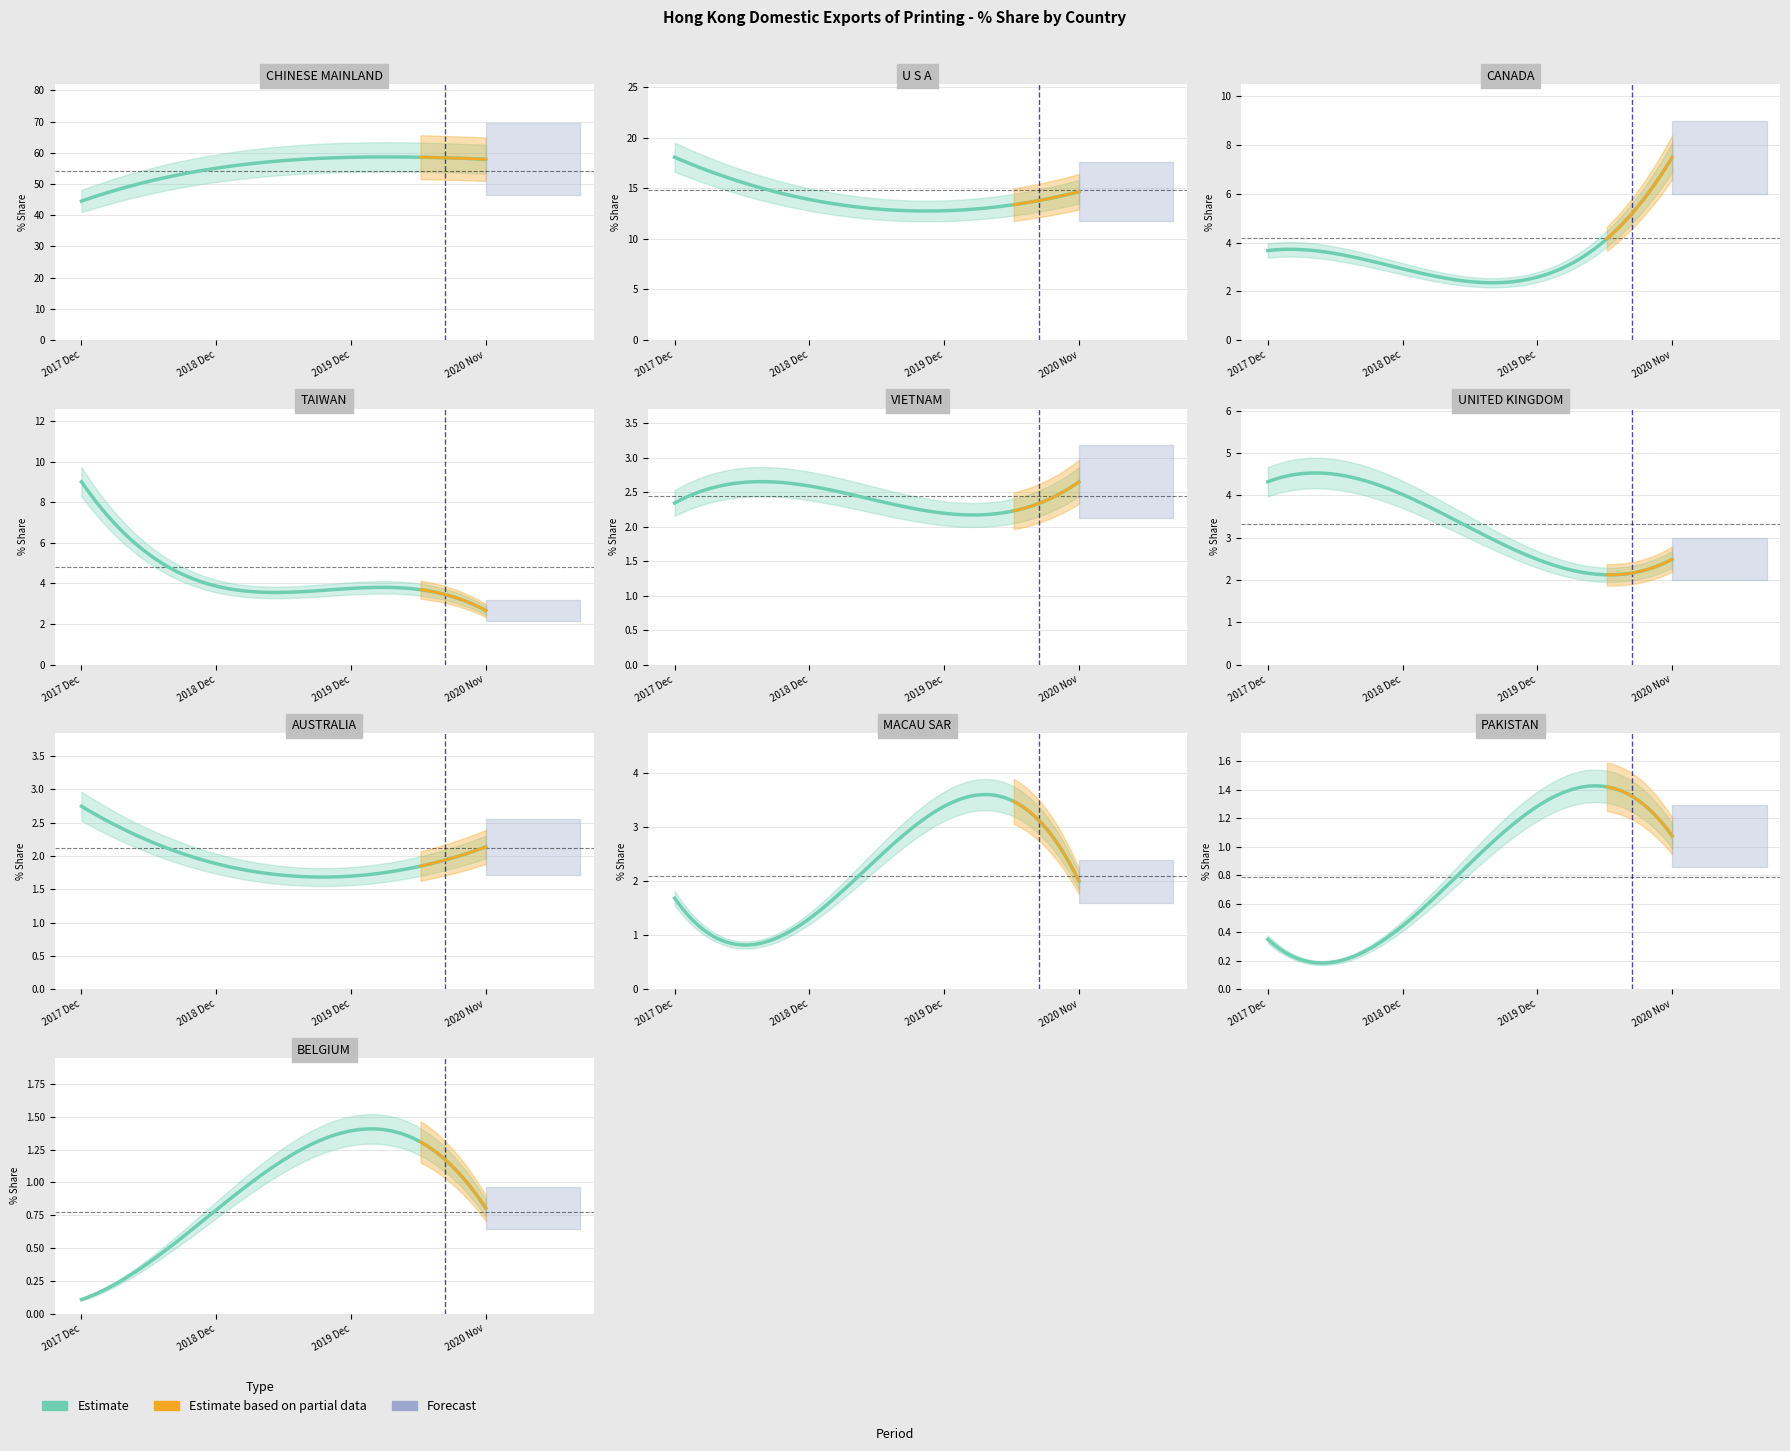

What is the label of the 6th point from the right?

VIETNAM